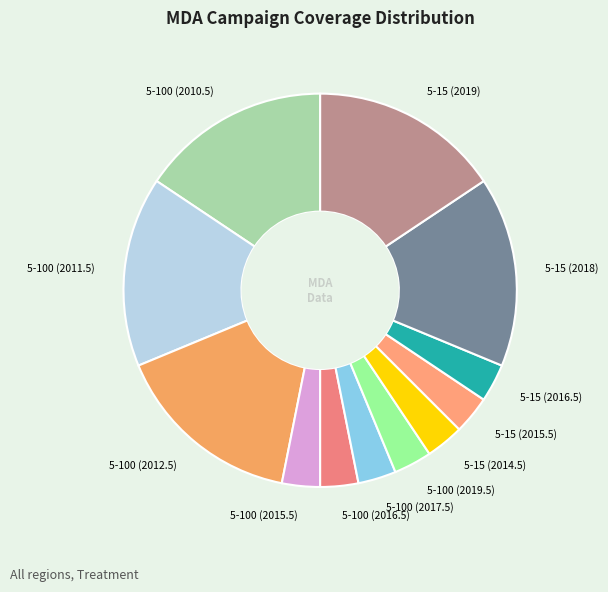

How many segments does this pie chart have?

12